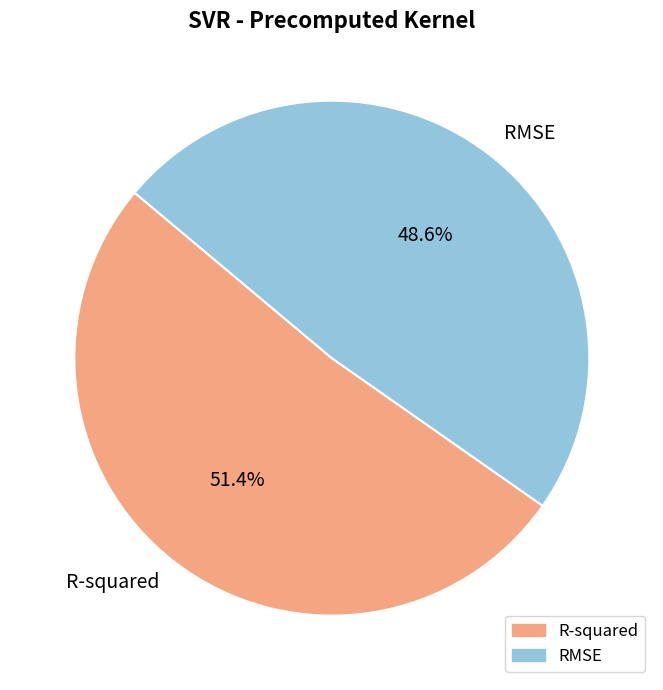

How many slices are in this pie chart?

2